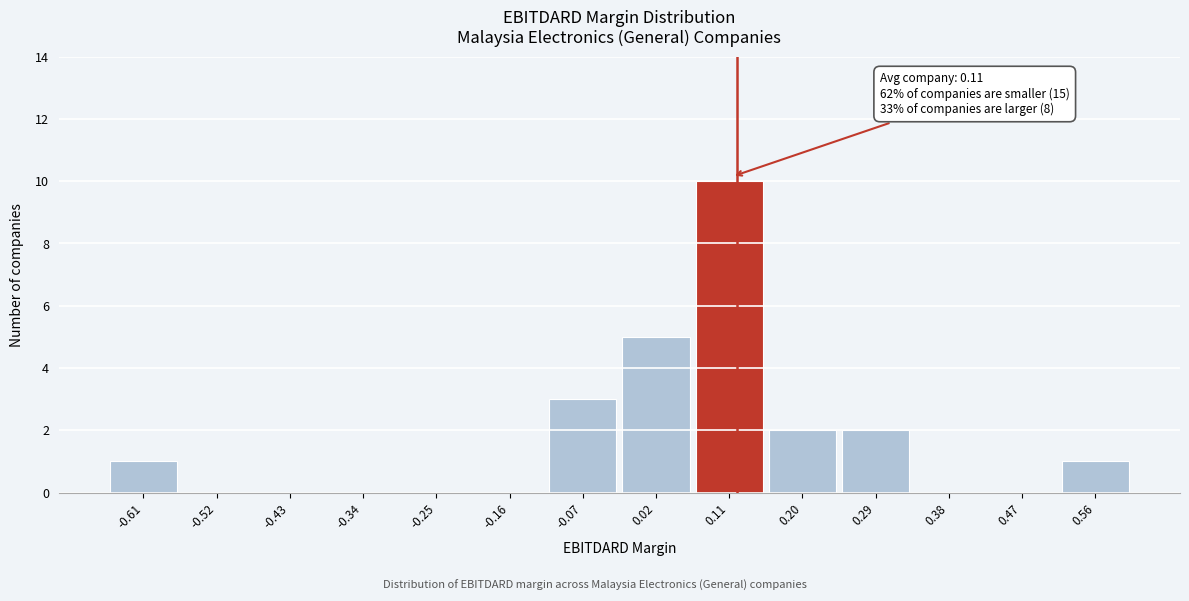

Over which range of the x-axis is the bar tallest?

0.06 to 0.15